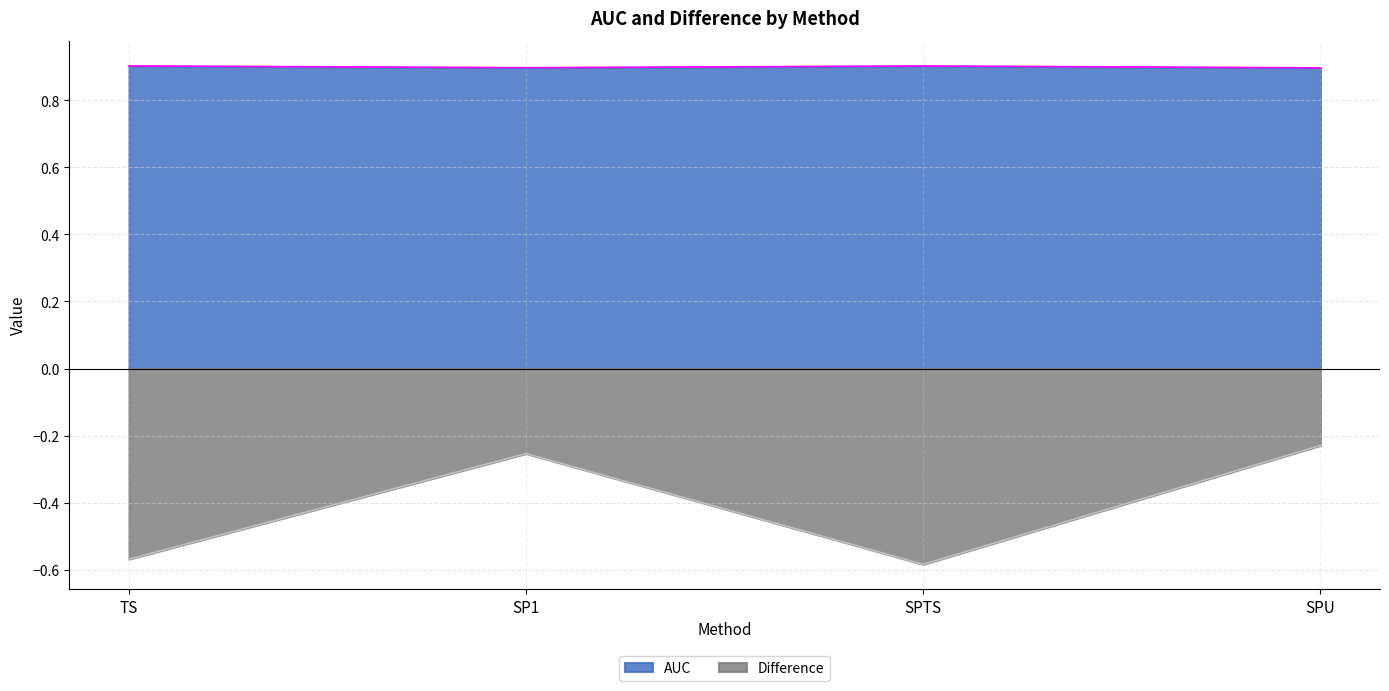

Where is AUC nearest to the value 0?

SPU